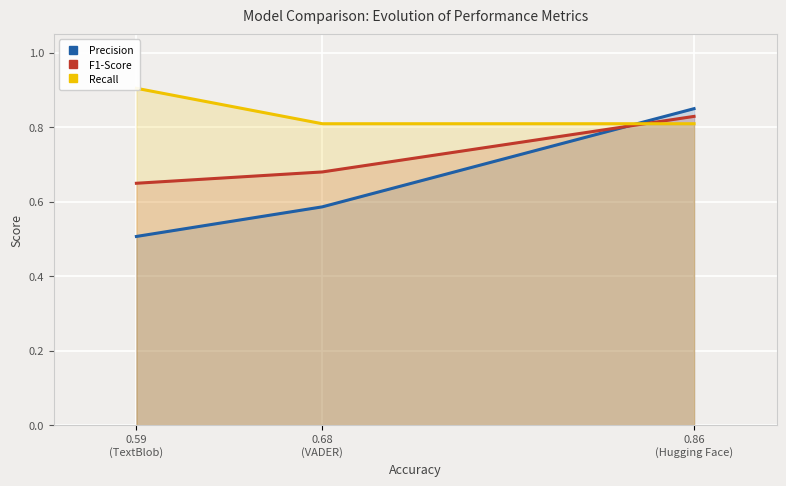

Which series has the largest total across all categories?

Recall